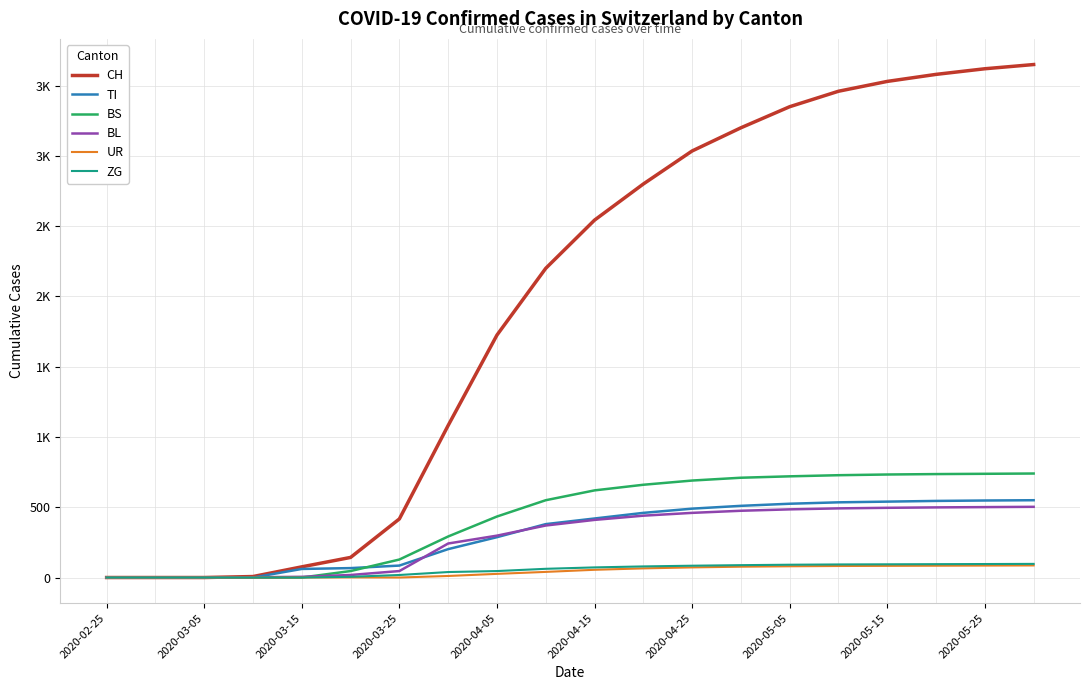

What are all the series names shown in the legend?

CH, TI, BS, BL, UR, ZG